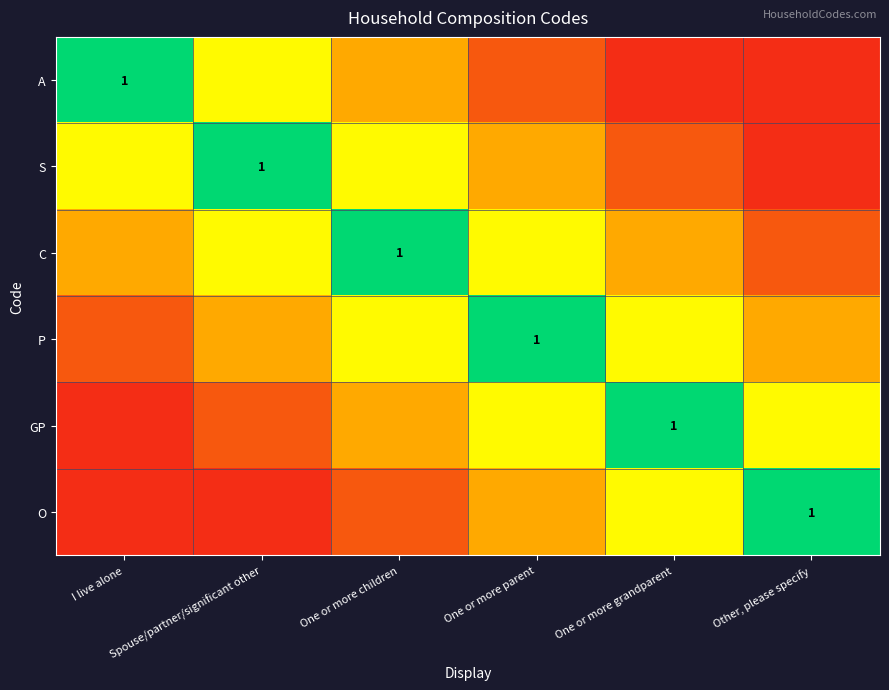

Where is A nearest to the value 0?

One or more grandparent